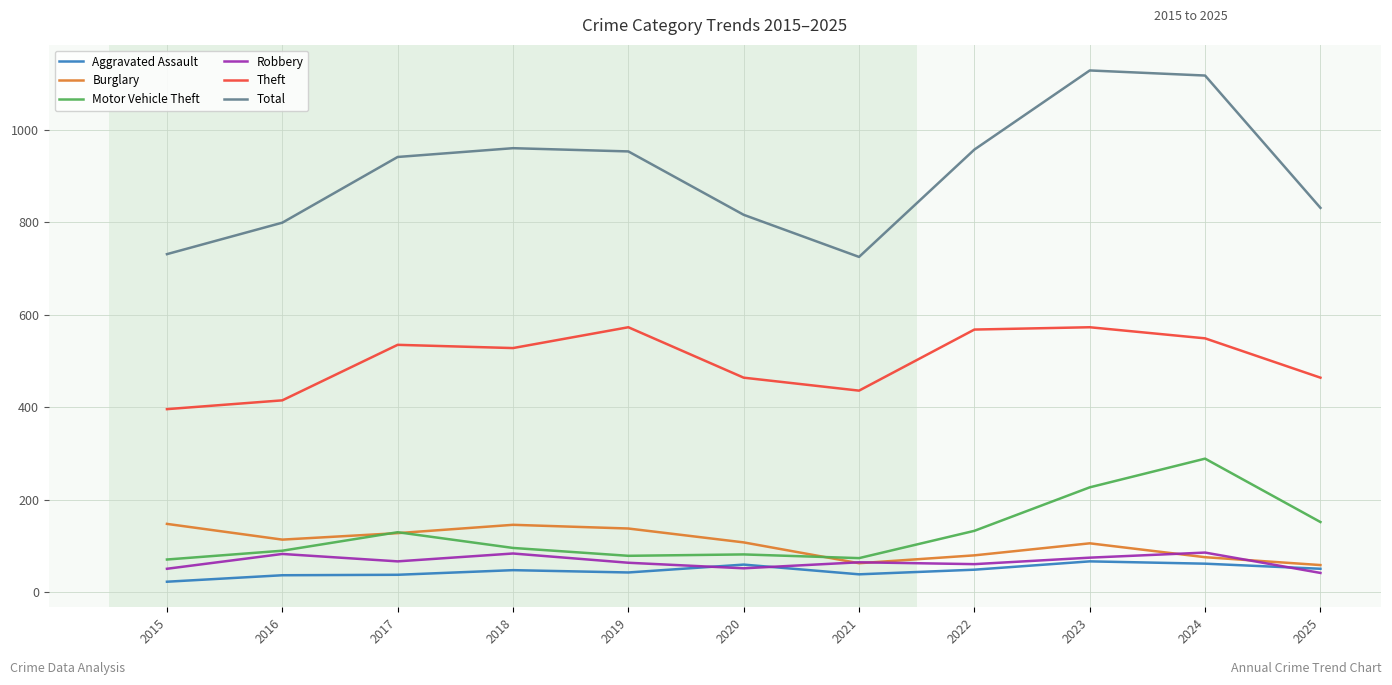

Which category has the highest value across all series?

2023